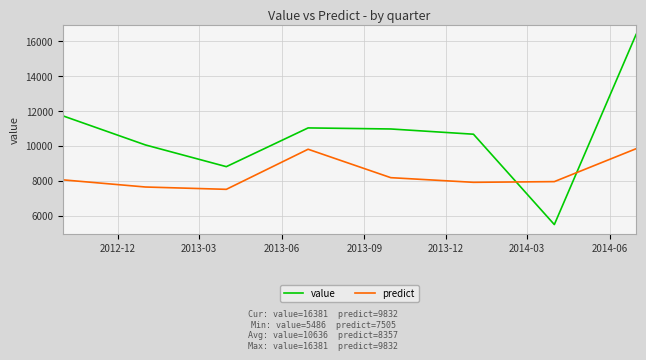

Rank the series by their average value, from lowest to highest.

predict, value